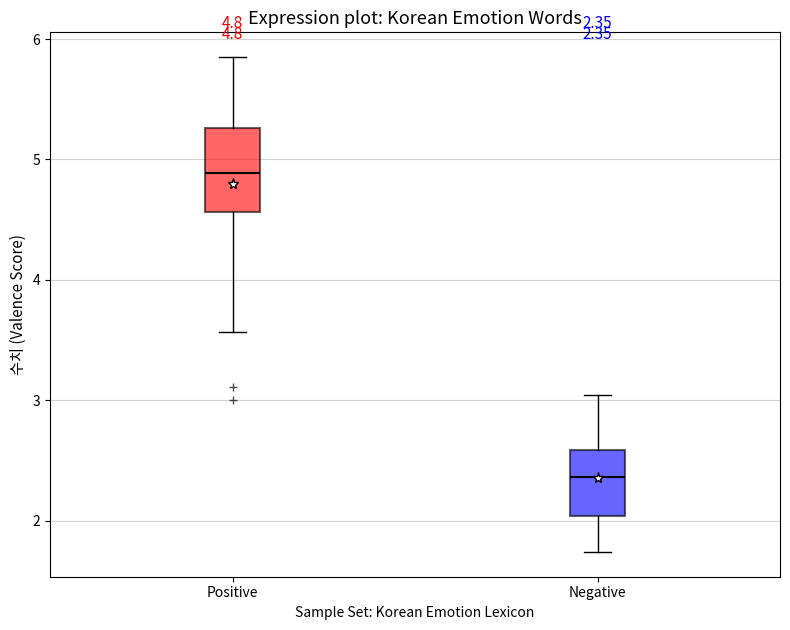

Which box is the tallest, from its lower edge to its upper edge?

Positive